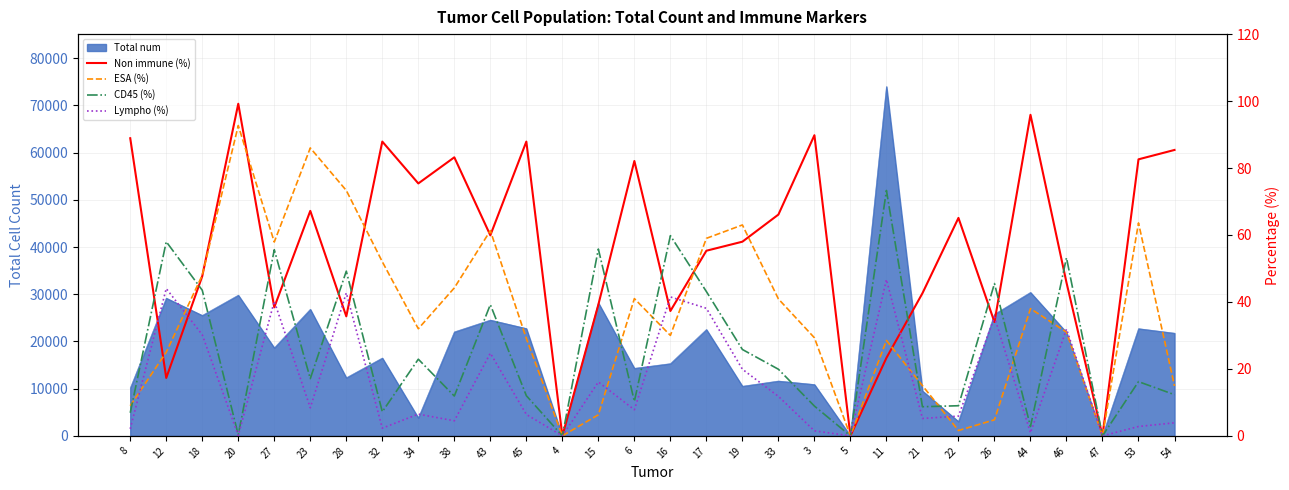

Does the chart display data point markers on the line(s)?

No